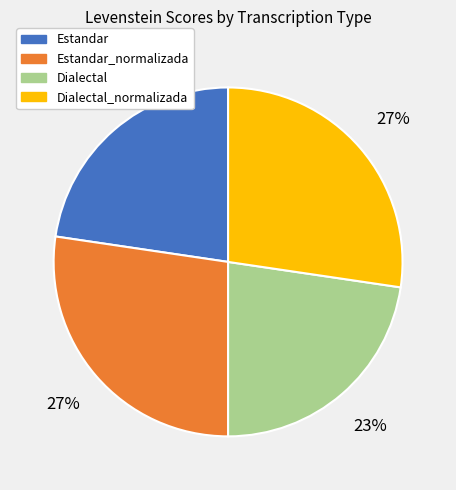

Which has a higher value, Estandar or Estandar_normalizada?

Estandar_normalizada